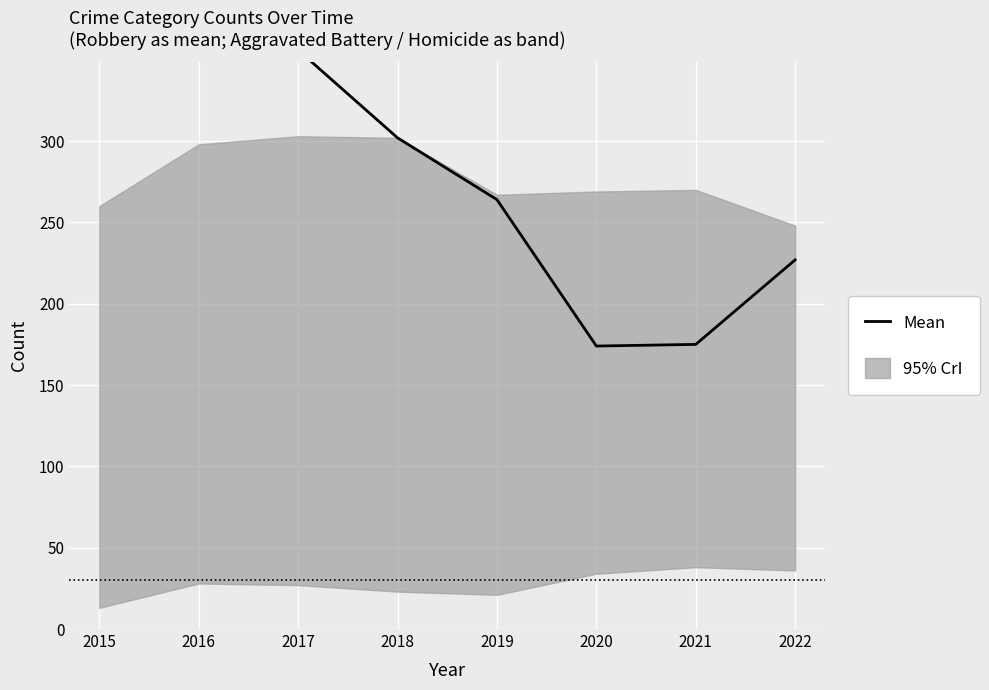

Is this an area chart (filled region under the line)?

No